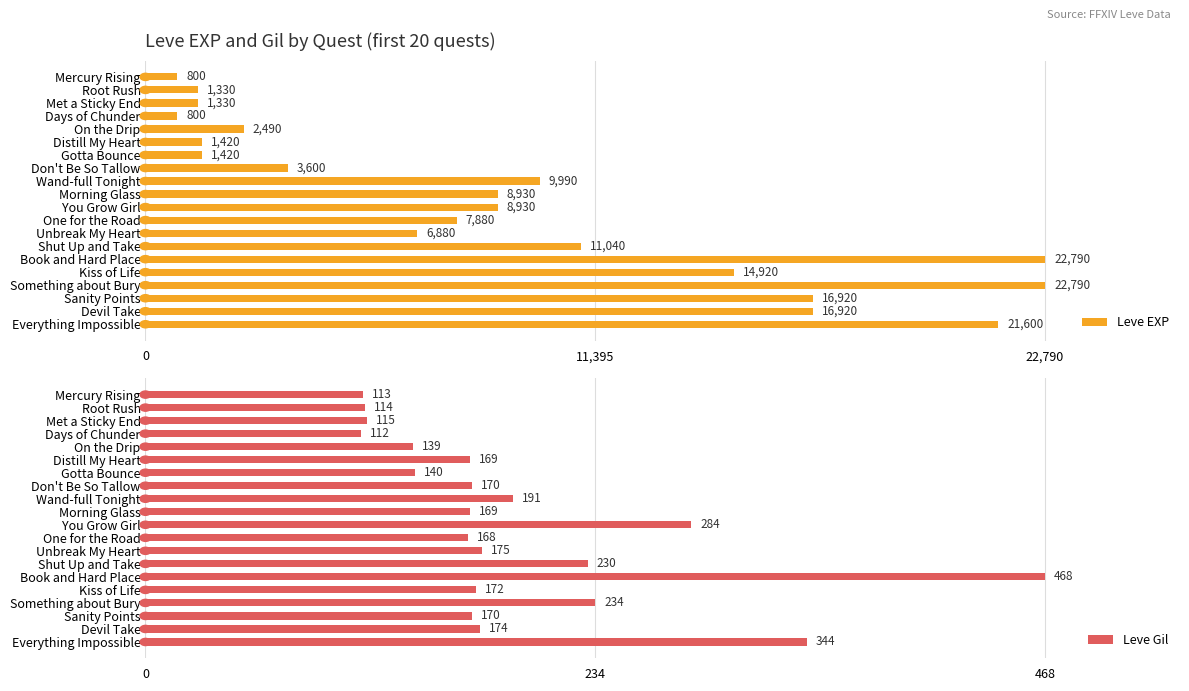

What is the sum of the Leve EXP values at Gotta Bounce and Distill My Heart?

2840